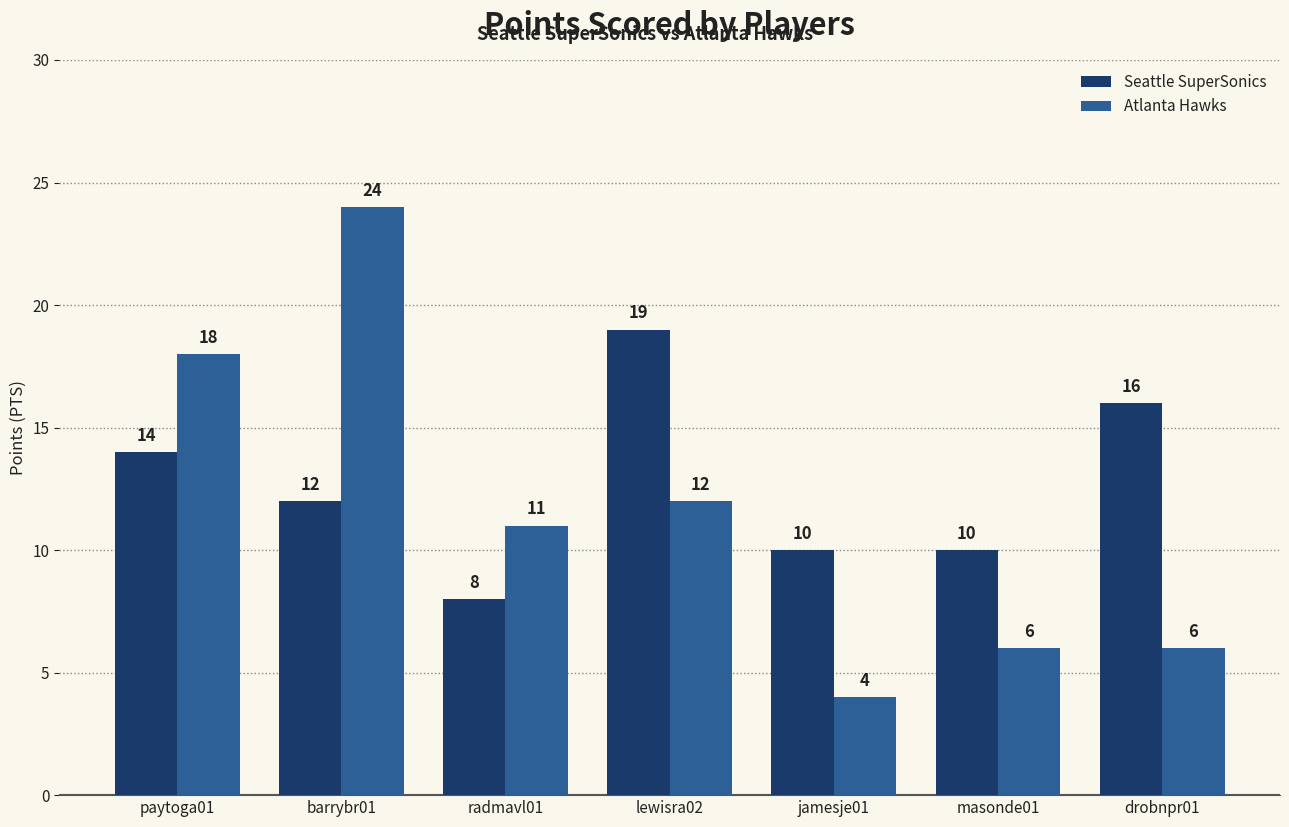

At which label does Seattle SuperSonics reach its minimum?

radmavl01